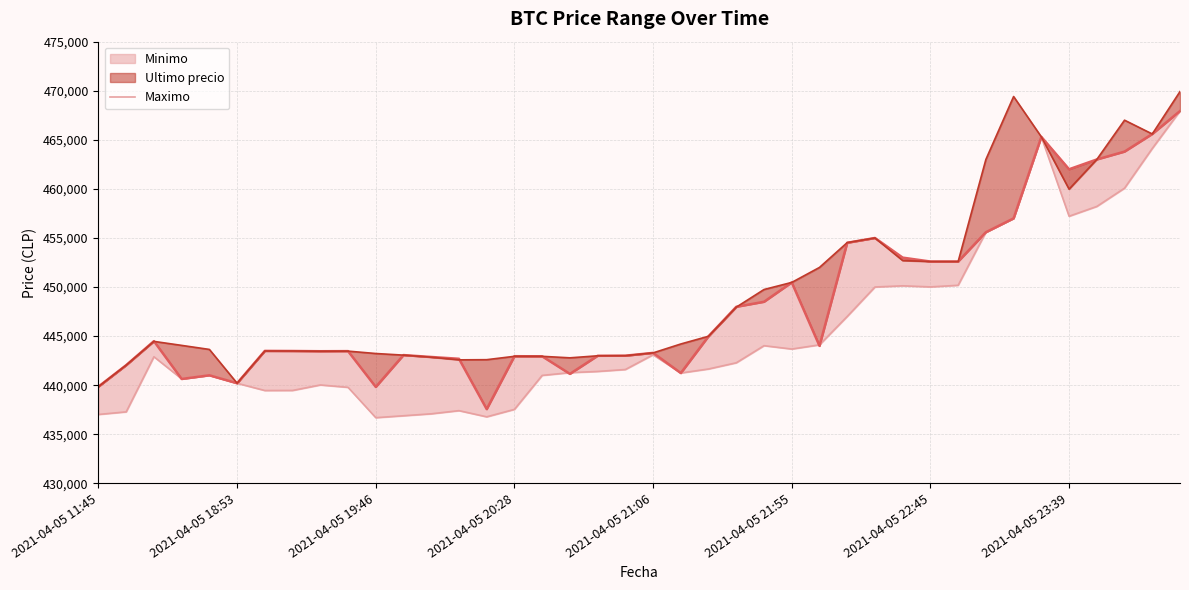

Does the chart have visible grid lines?

Yes